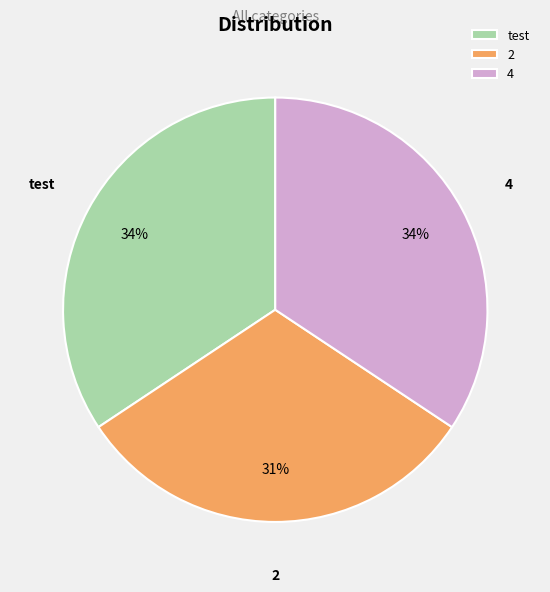

The 4 slice represents 34% of the pie. True or false?

True